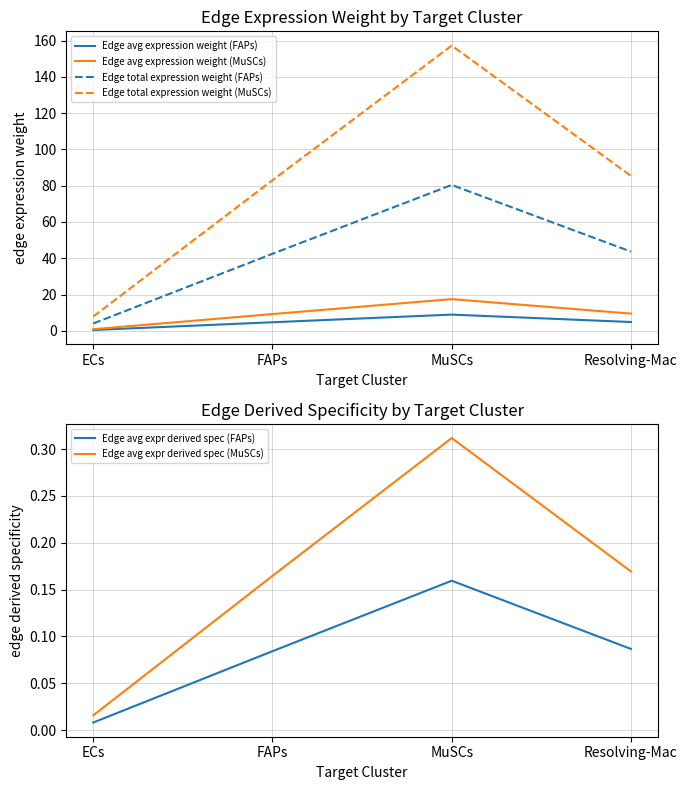

What is the label of the 2nd point from the right?

MuSCs